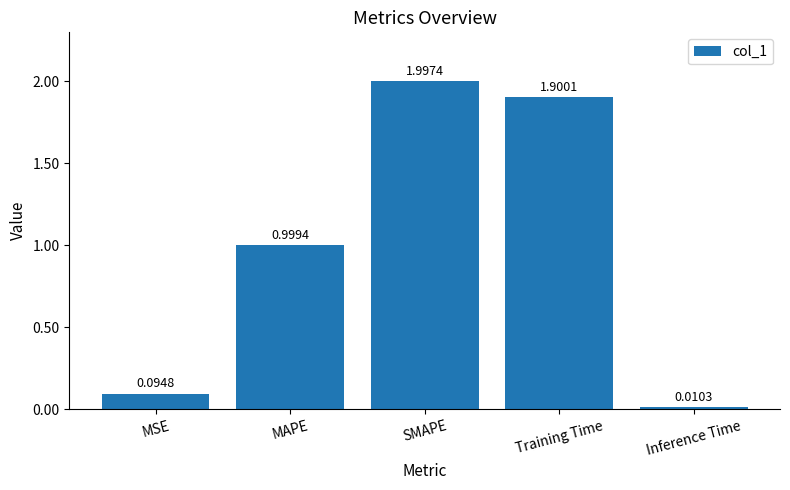

What is the label of the 3rd bar from the left?

SMAPE